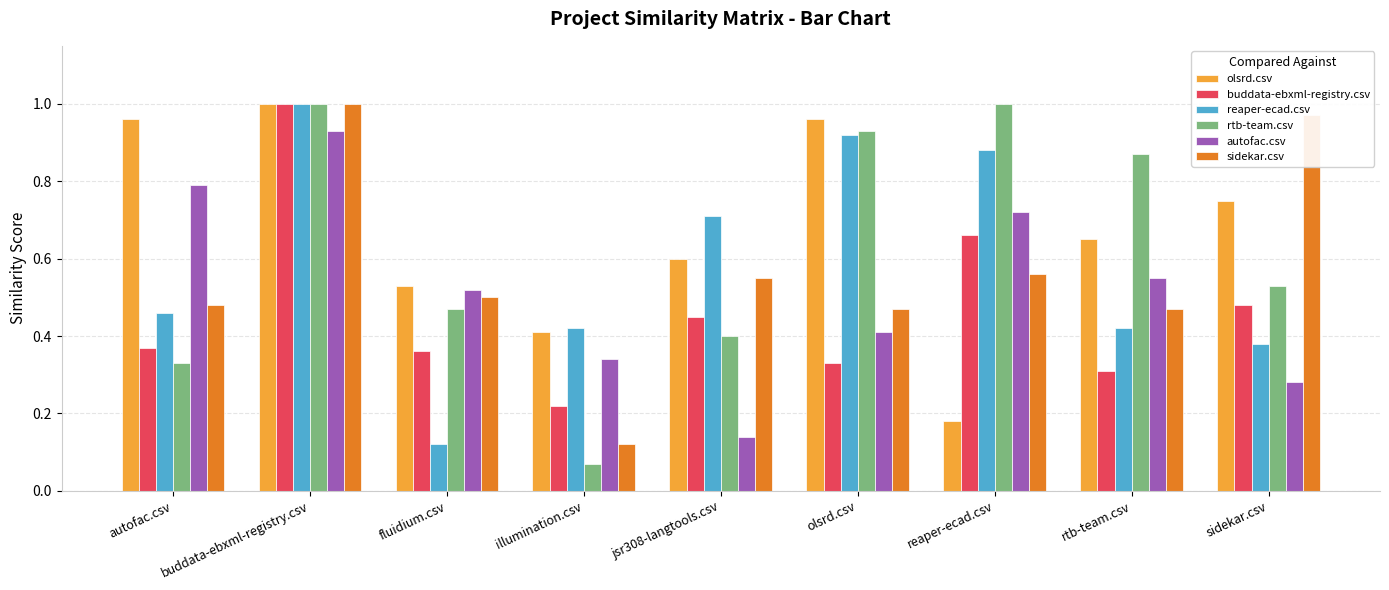

At reaper-ecad.csv, list the series in order from largest to smallest.

rtb-team.csv, reaper-ecad.csv, autofac.csv, buddata-ebxml-registry.csv, sidekar.csv, olsrd.csv